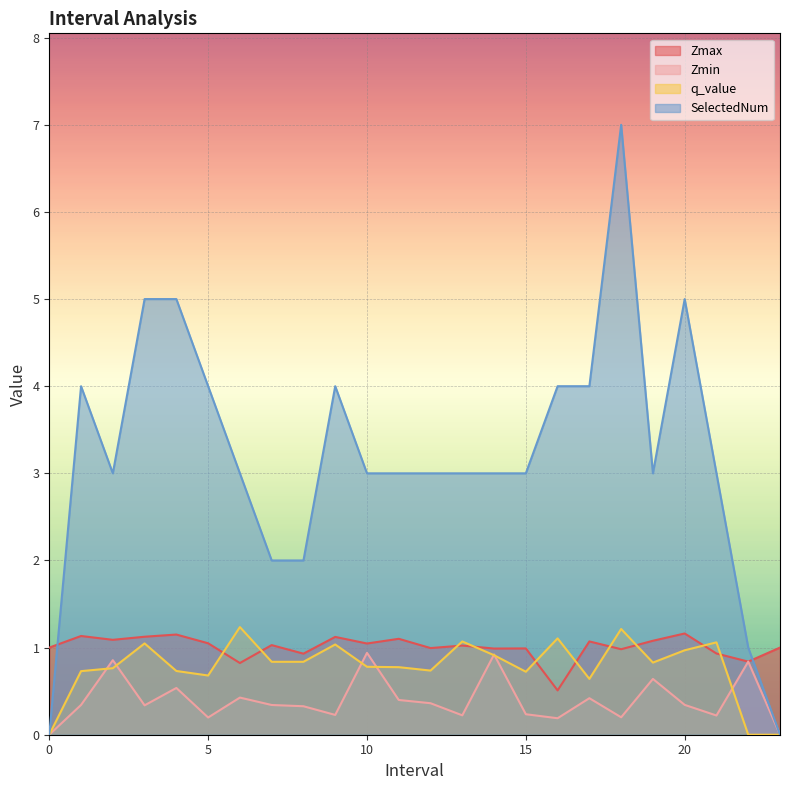

At which category does Zmax reach its first local peak?

1.0